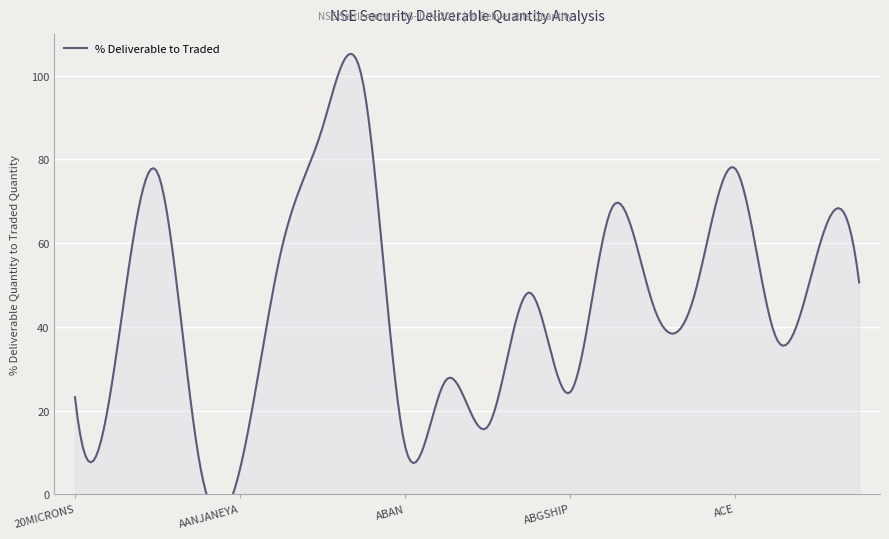

What is the difference between the maximum and minimum values?

91.1